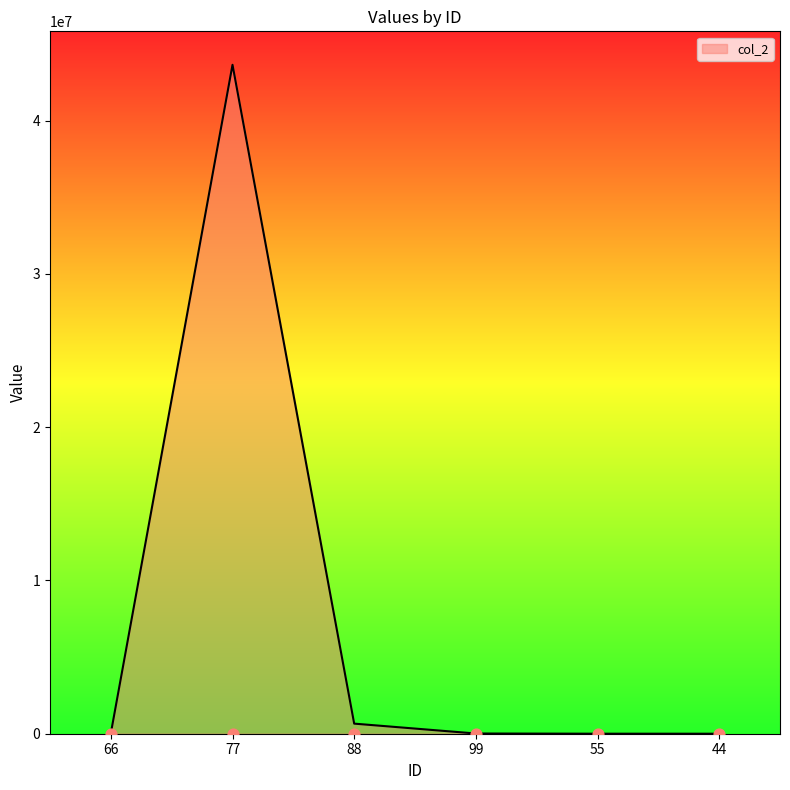

What is the change in value from 77 to 44?

-43645399